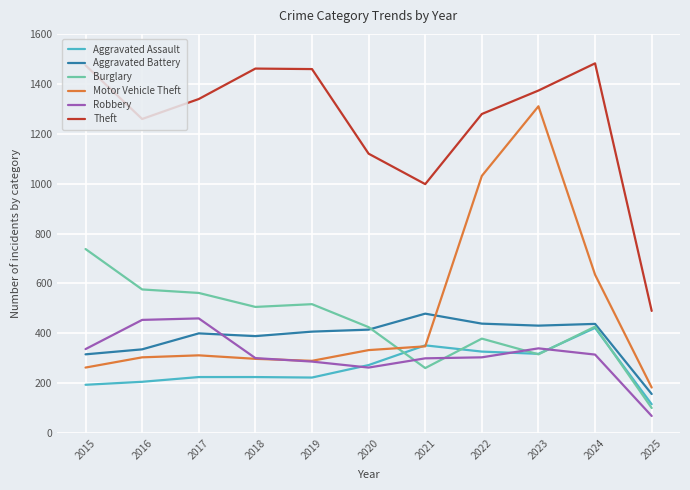

In Burglary, how many points are lower than both neighbors (excluding endpoints)?

3